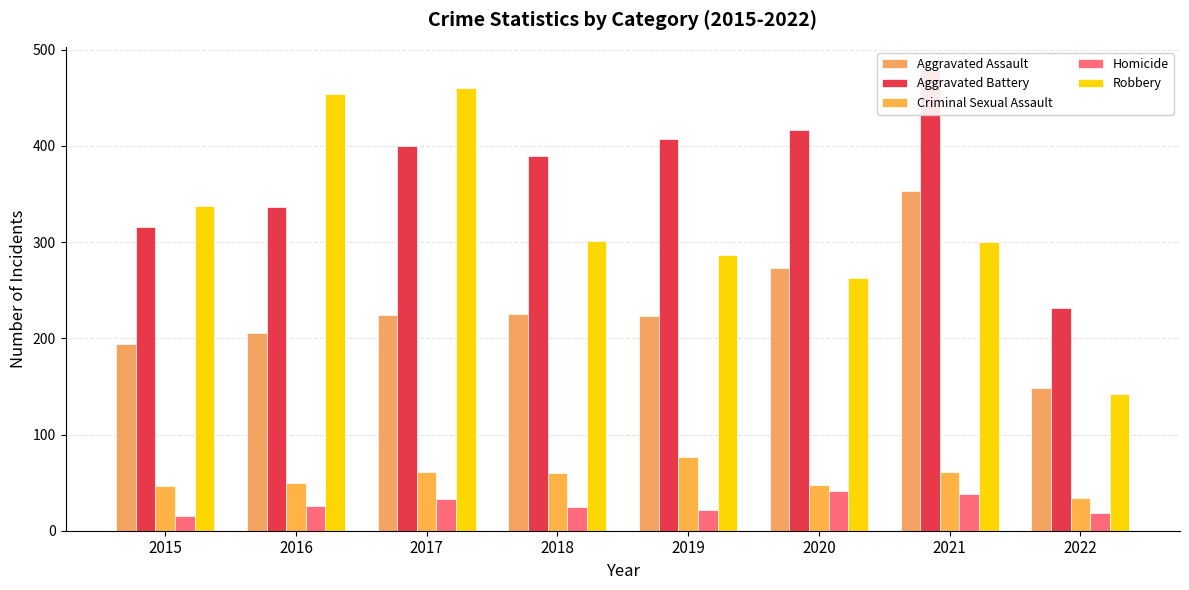

Which category has the highest value in the Homicide series?

2020